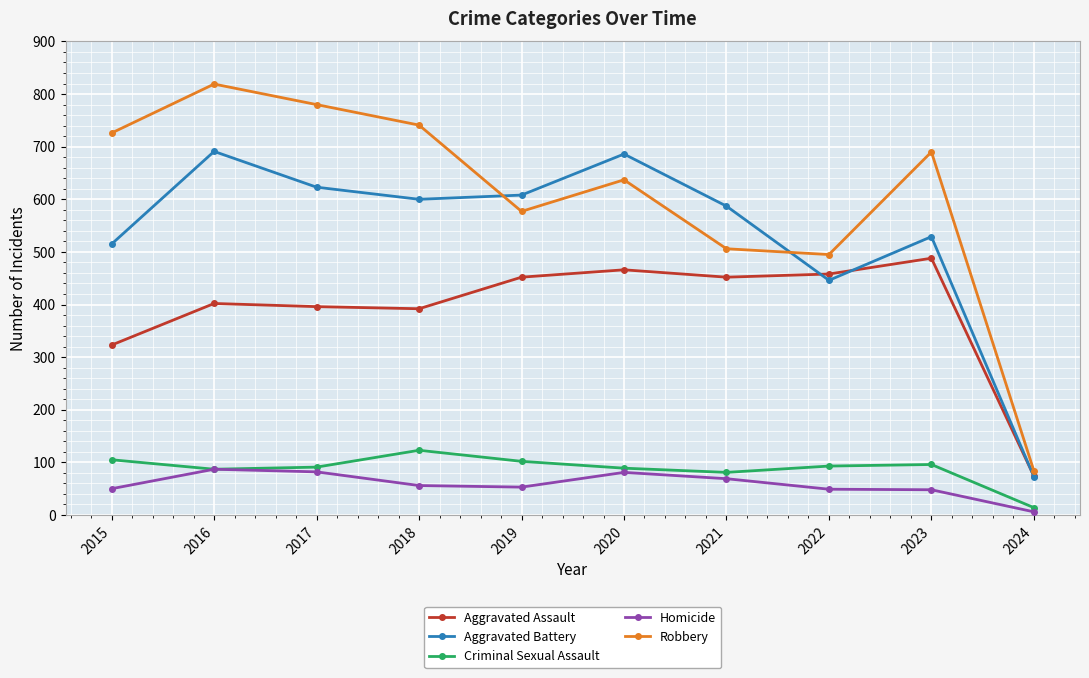

What is the value of the Aggravated Battery point at the 5th from the left?

608